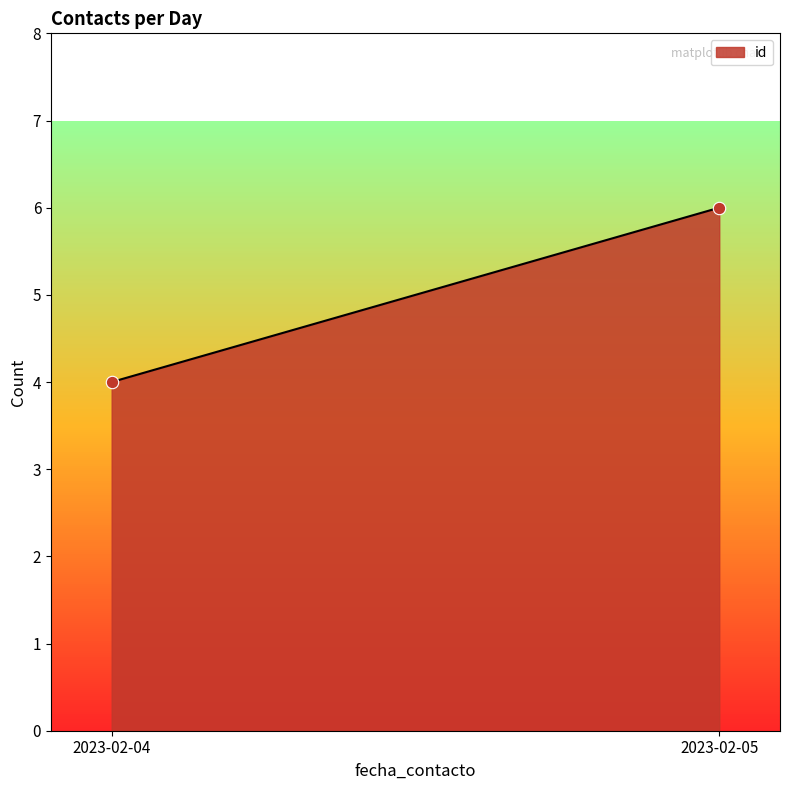

What is the average Y value?

5